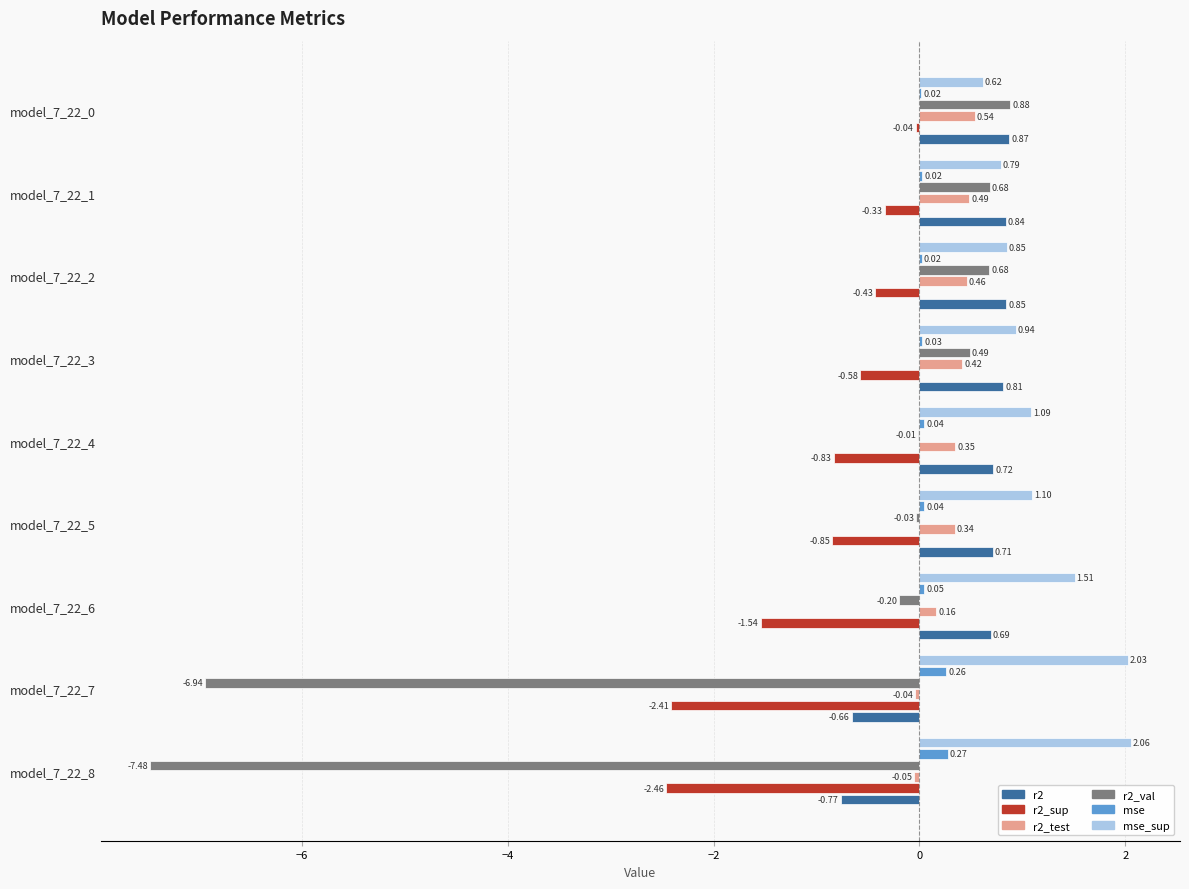

Is the value of r2 at model_7_22_0 greater than the value of mse at model_7_22_7?

Yes